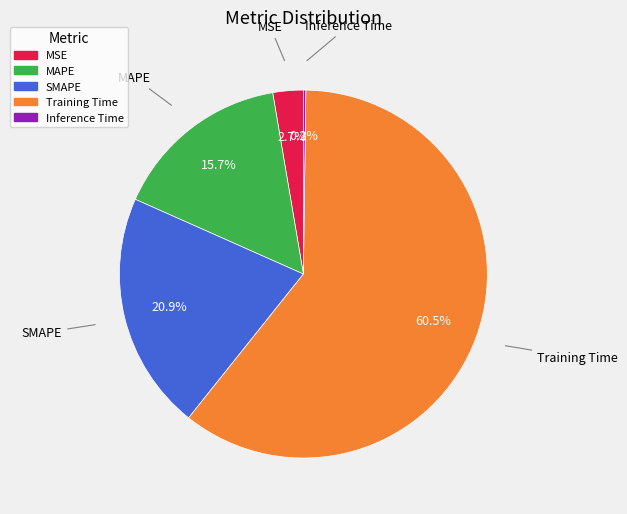

To the nearest percent, what is the difference between the largest and smallest slice percentages?

60%